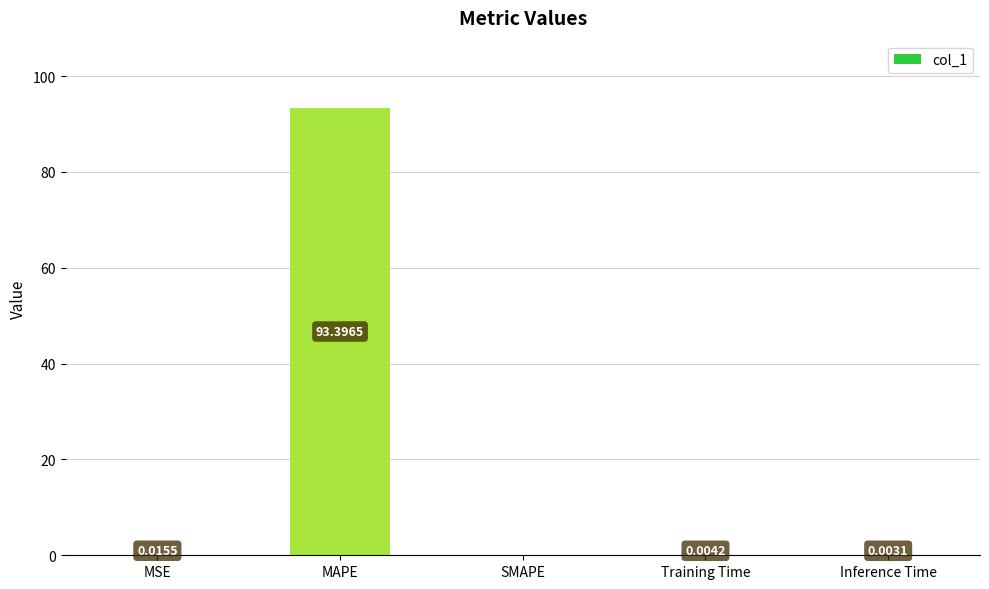

What is the difference between the values at Training Time and MAPE?

93.4